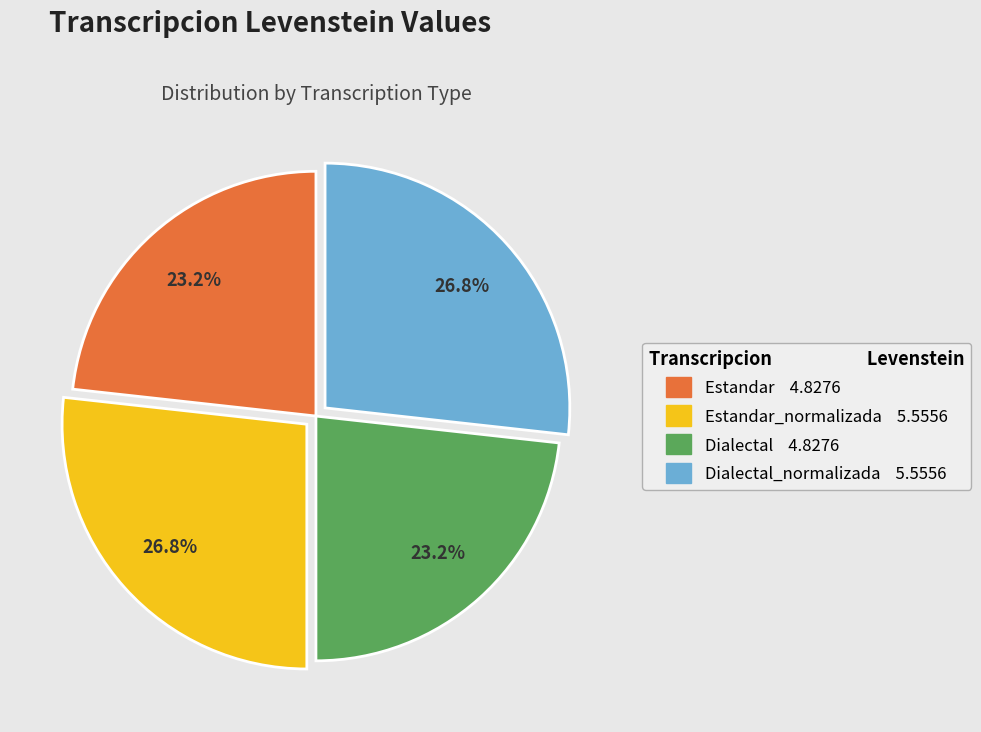

Does any single category account for the majority?

No